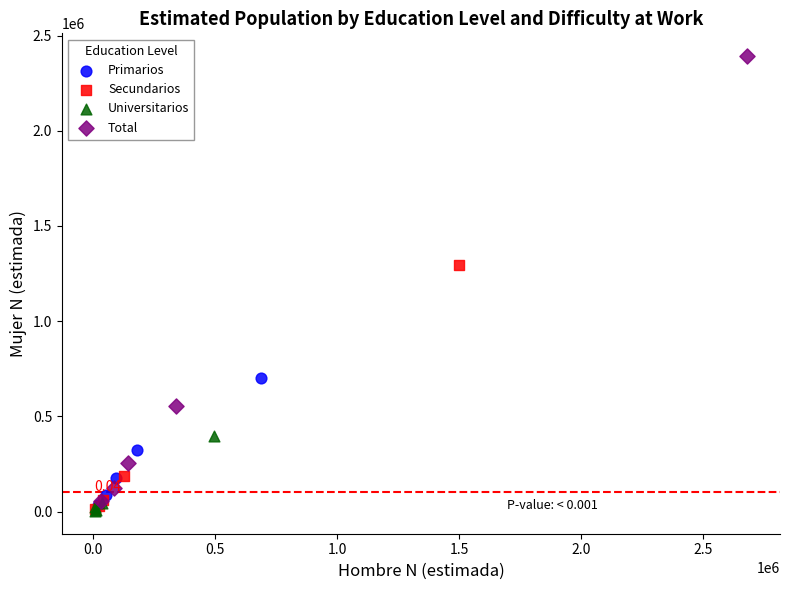

Which series reaches the maximum Y coordinate?

Total